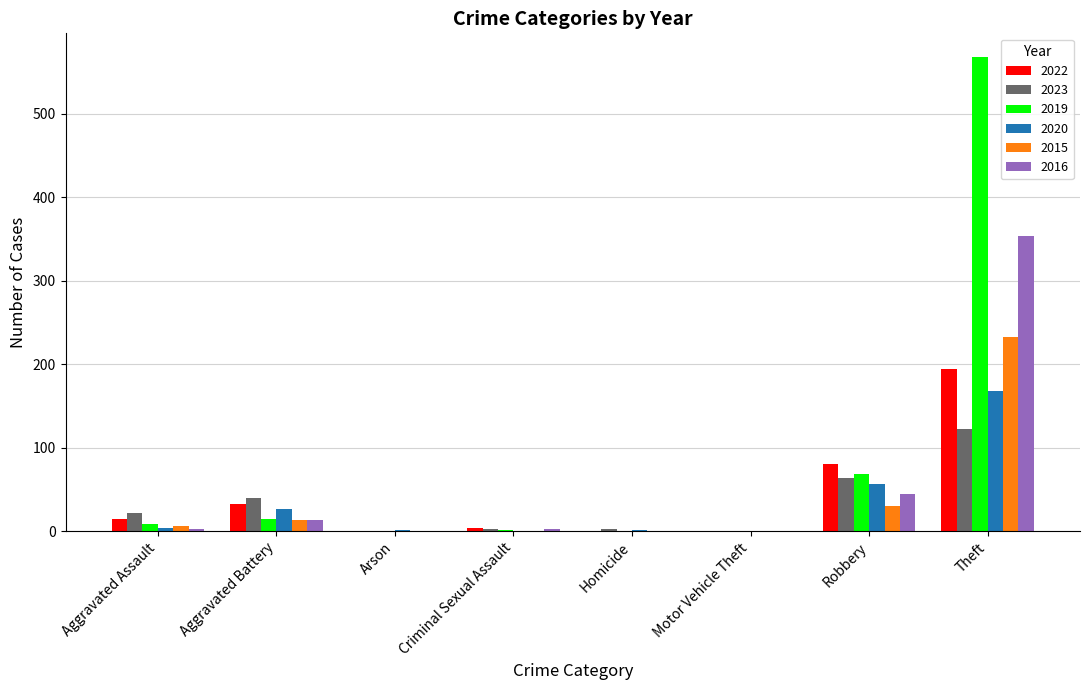

What is the sum of all 2015 values?

282